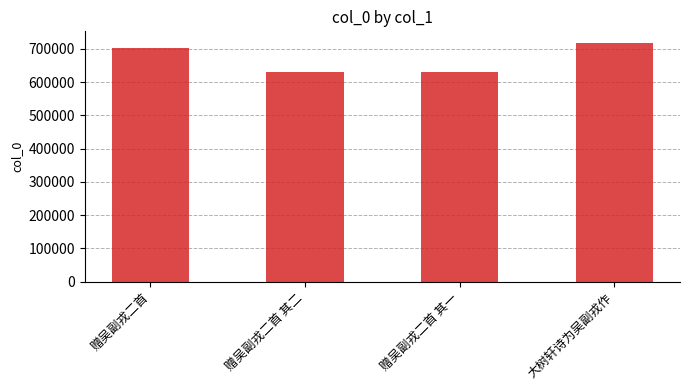

Between 赠吴副戎二首 其二 and 赠吴副戎二首, which is larger?

赠吴副戎二首